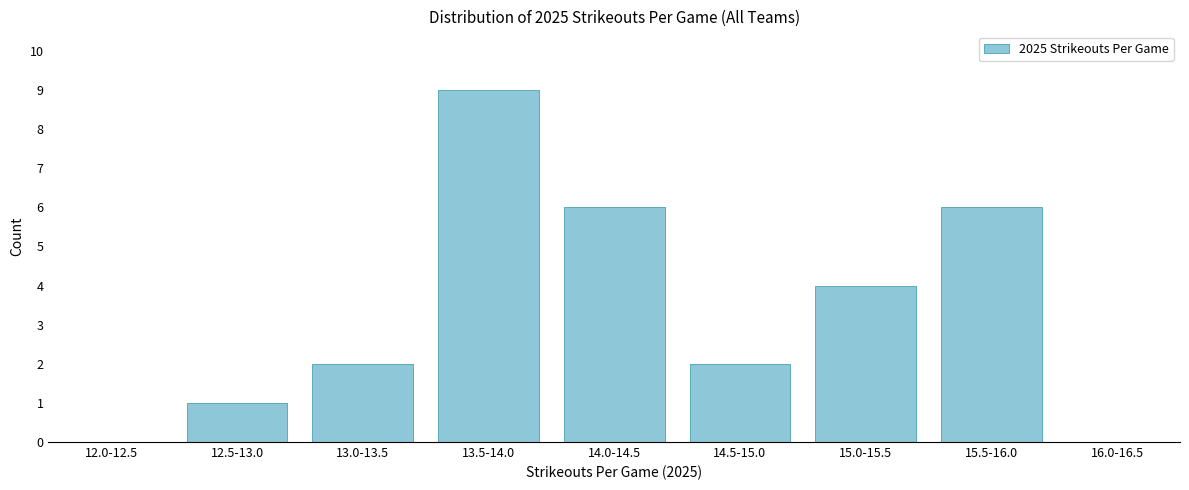

Reading left to right, extract all data points from this chart.

12.0-12.5=0	12.5-13.0=1	13.0-13.5=2	13.5-14.0=9	14.0-14.5=6	14.5-15.0=2	15.0-15.5=4	15.5-16.0=6	16.0-16.5=0